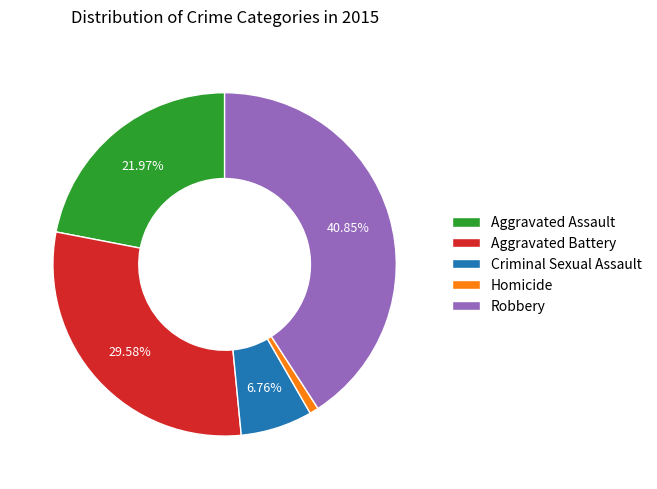

Approximately how many times larger is the value at Criminal Sexual Assault compared to Homicide?

8.0